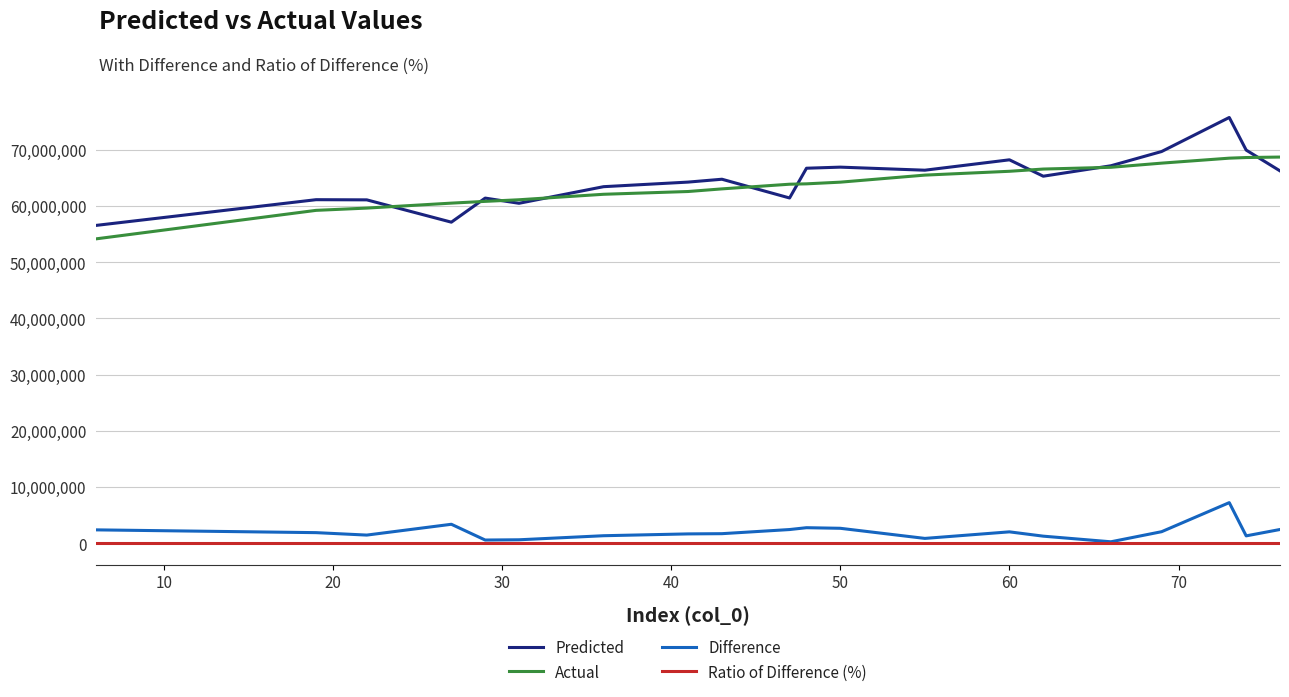

What is the greatest value displayed?

75739551.4